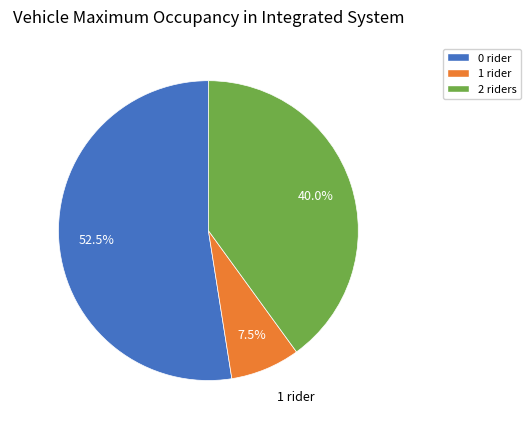

Is there any slice that represents more than half of the pie?

Yes